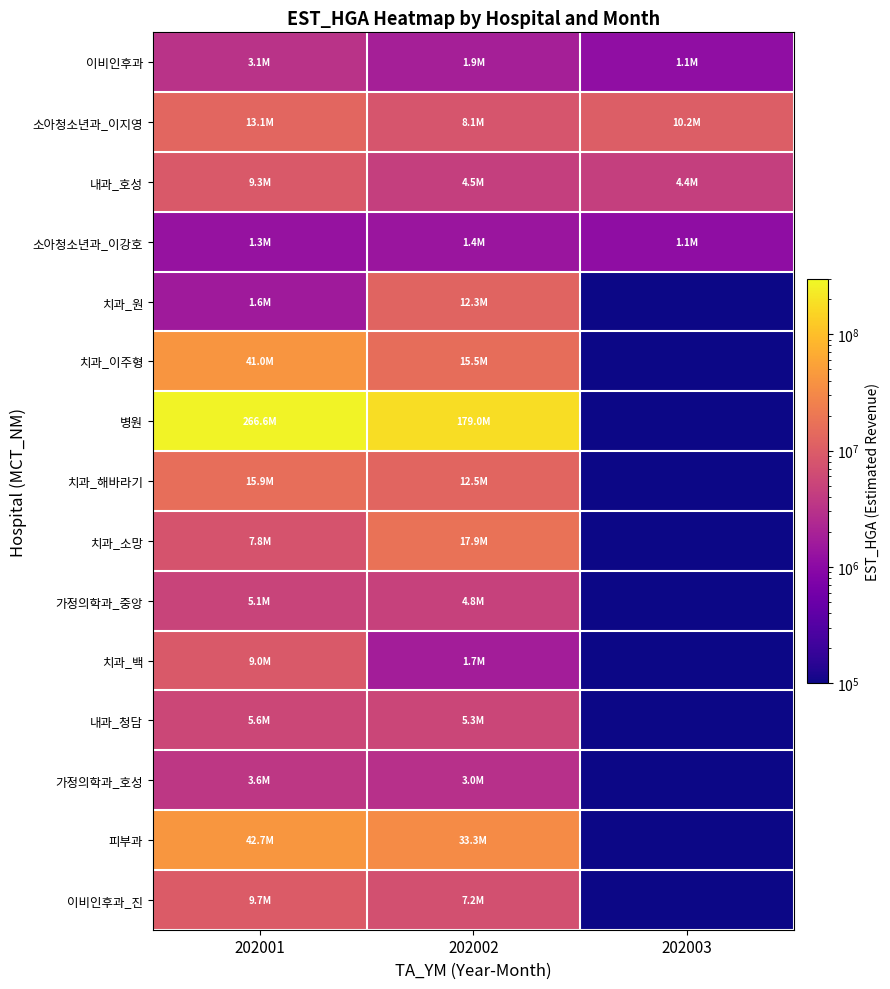

Between 202001 and 202003, which series saw the biggest shift?

병원